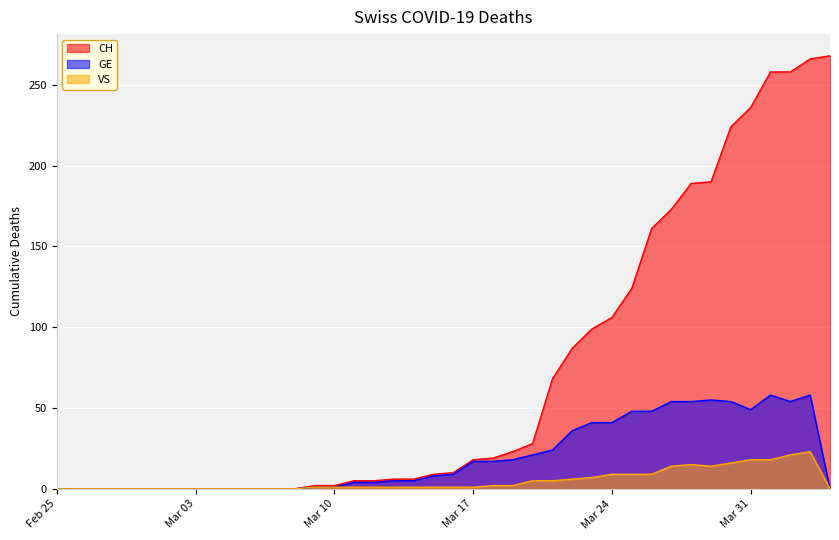

What is the value of the VS point at the 33rd from the left?

15